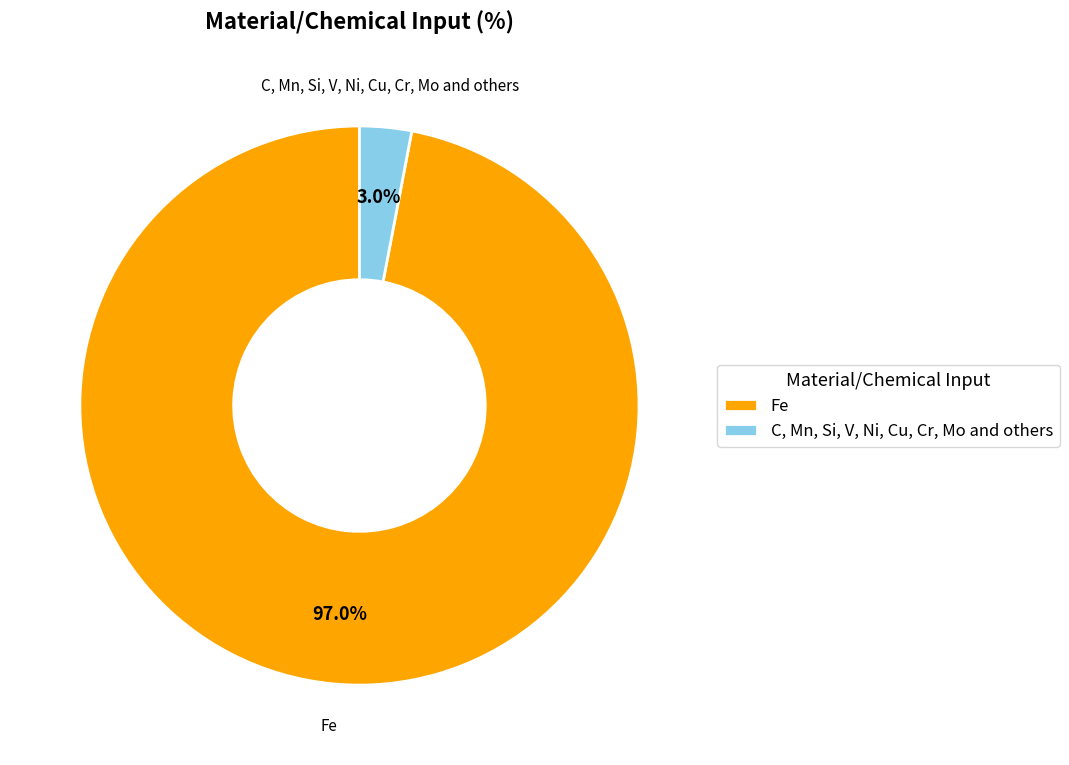

How many slices are in this pie chart?

2